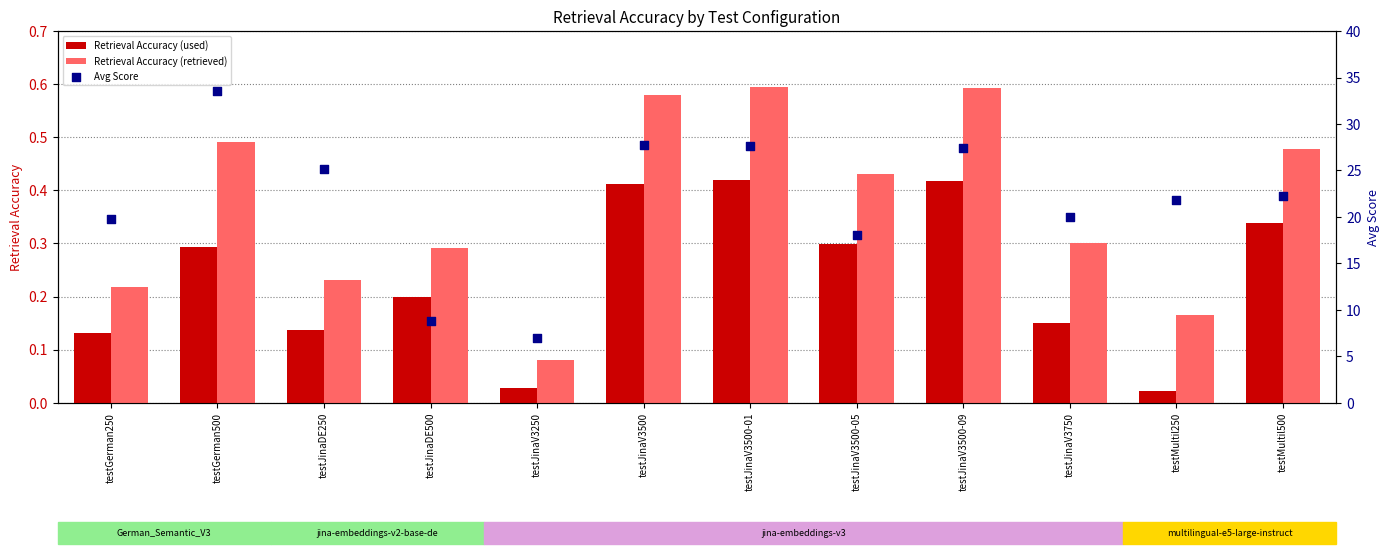

Which series has the largest total across all categories?

Avg Score